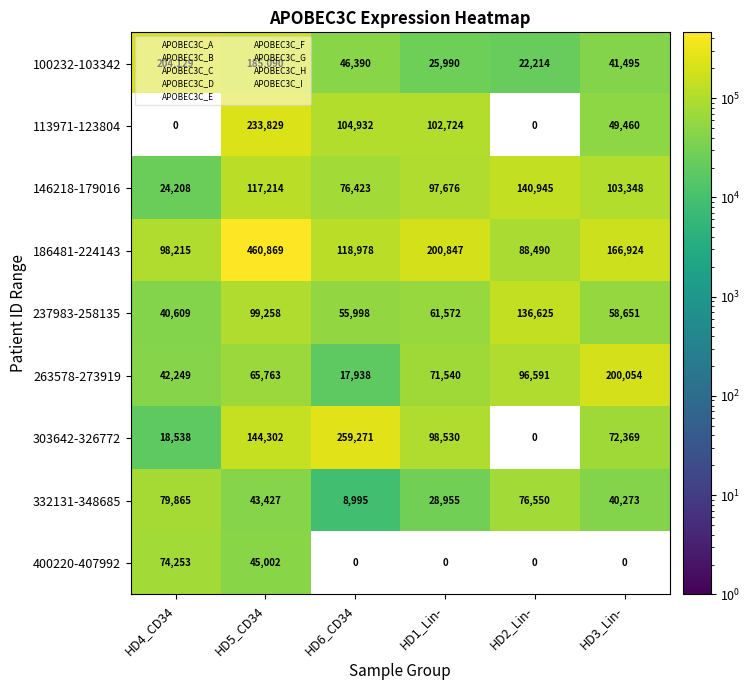

Rank the series by their maximum value, from highest to lowest.

186481-224143, 303642-326772, 113971-123804, 100232-103342, 263578-273919, 146218-179016, 237983-258135, 332131-348685, 400220-407992